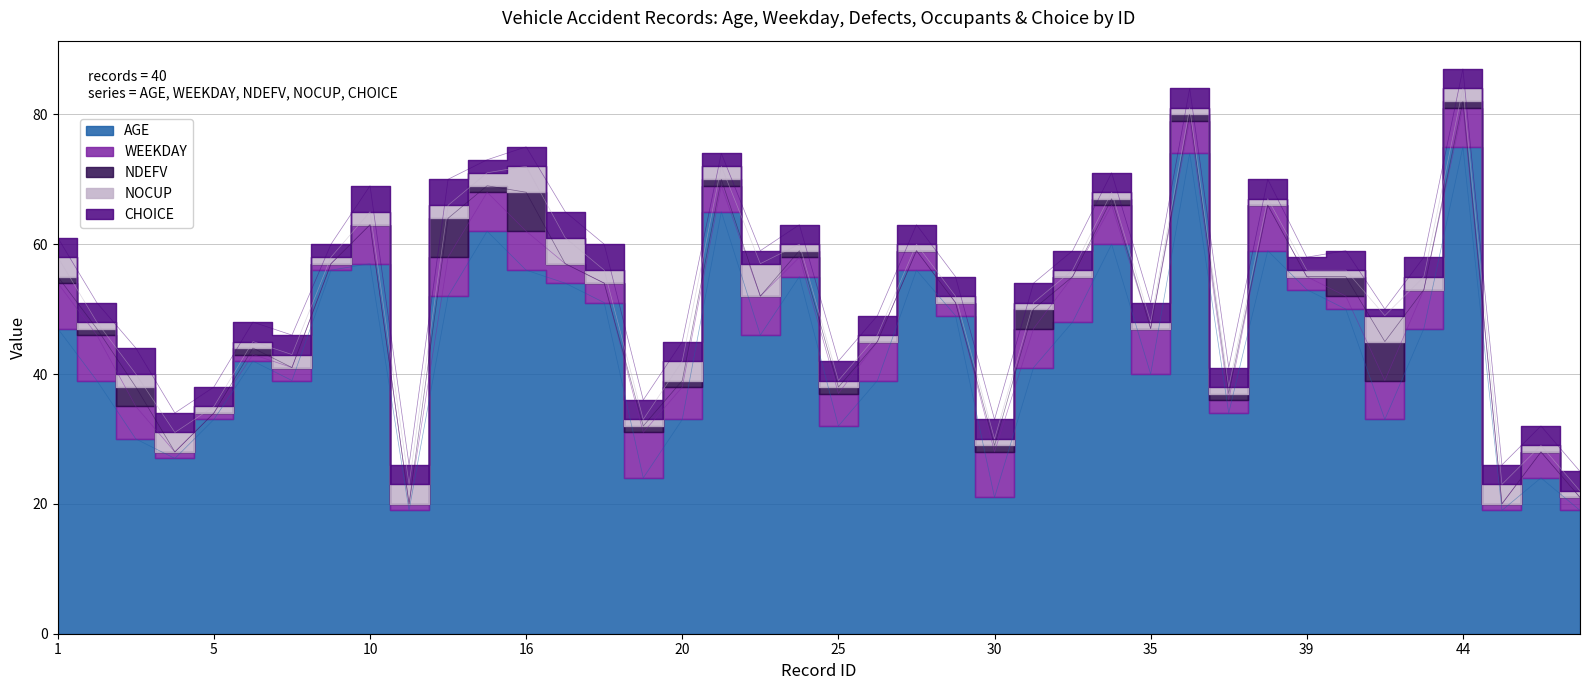

Does the chart have visible grid lines?

Yes